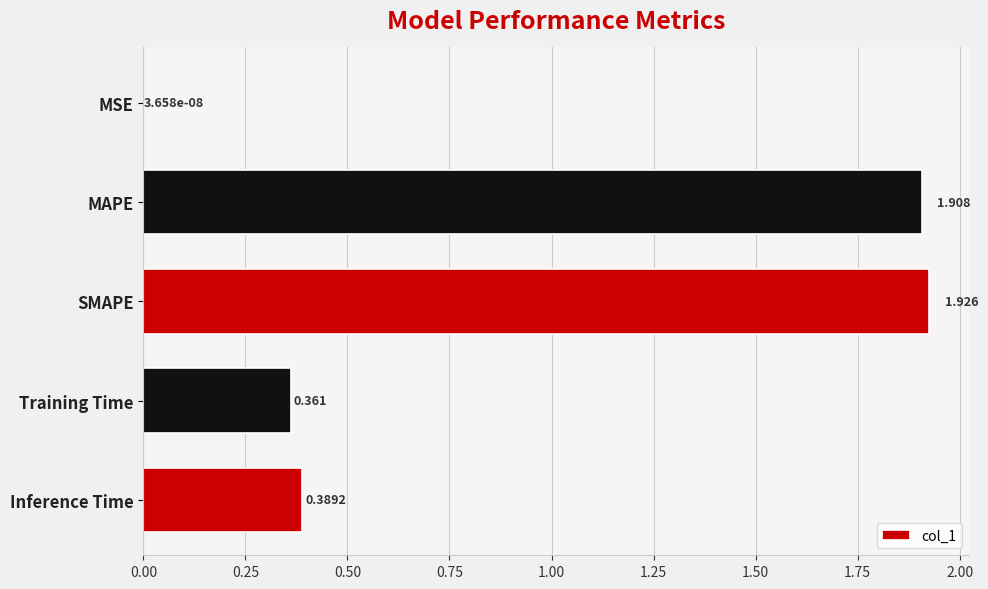

Which category has the highest value across all series?

SMAPE